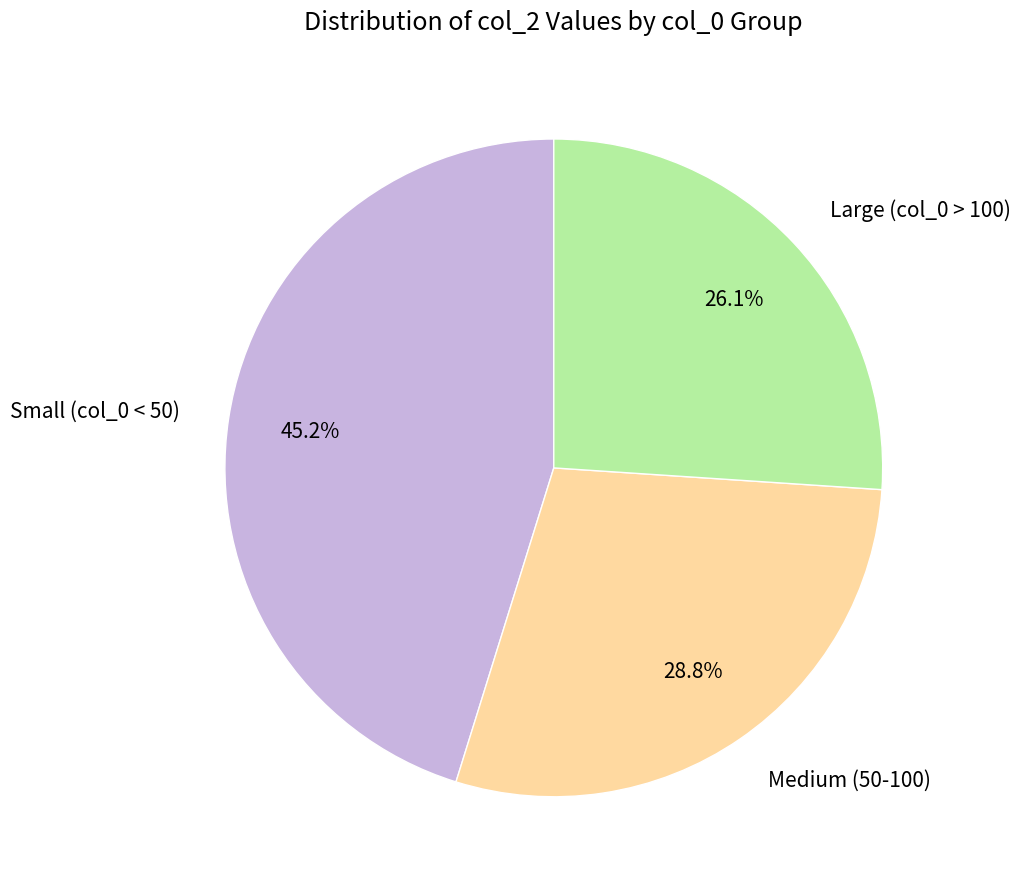

What percentage is NOT represented by Small (col_0 < 50)?

54.8%